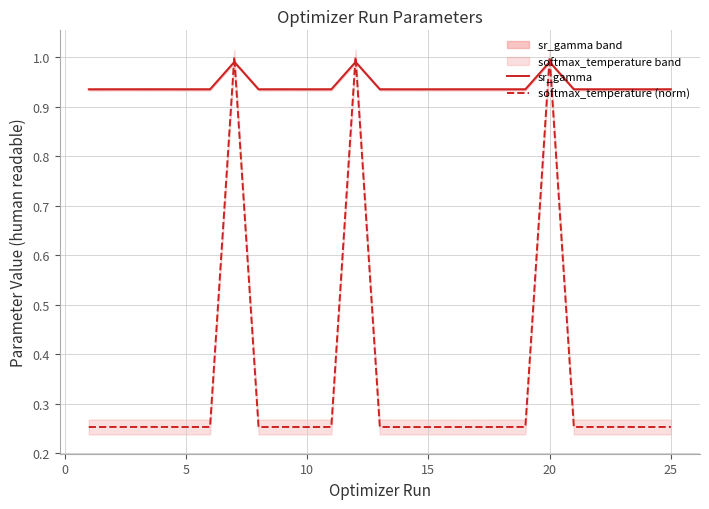

Which series ends up on top after the final intersection of softmax_temperature (norm) and sr_gamma?

sr_gamma